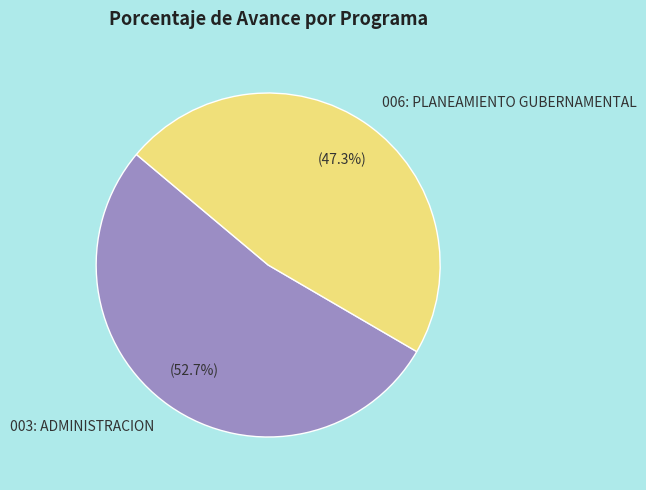

Which has a higher value, 003: ADMINISTRACION or 006: PLANEAMIENTO GUBERNAMENTAL?

003: ADMINISTRACION